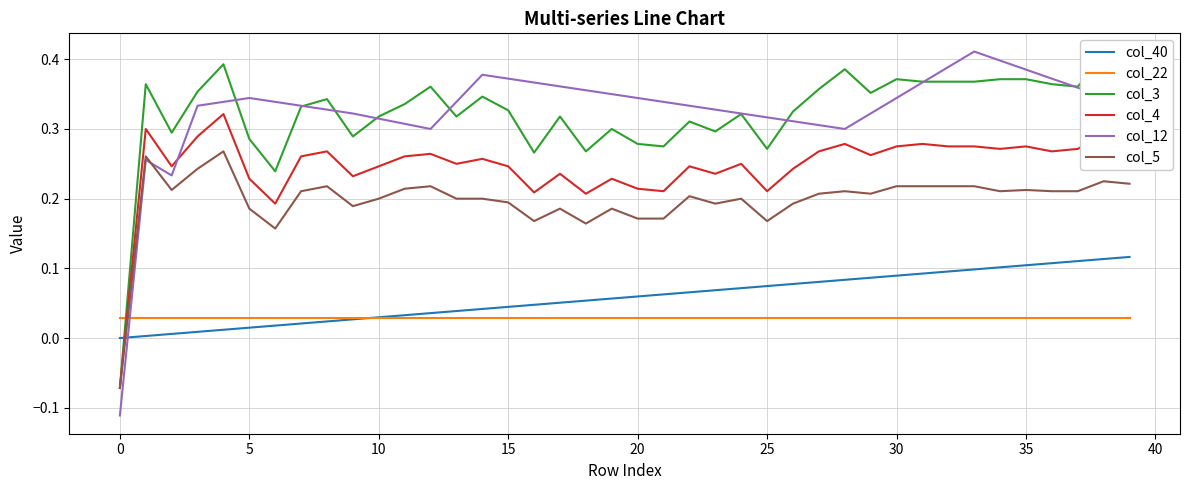

True or false: col_40 and col_12 intersect in this chart.

True